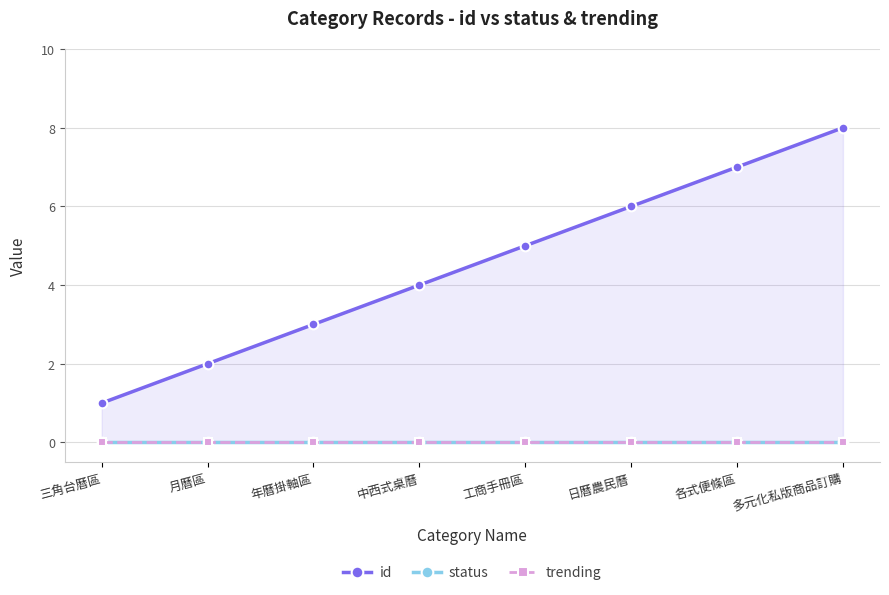

What is the label of the 7th point from the right?

月曆區